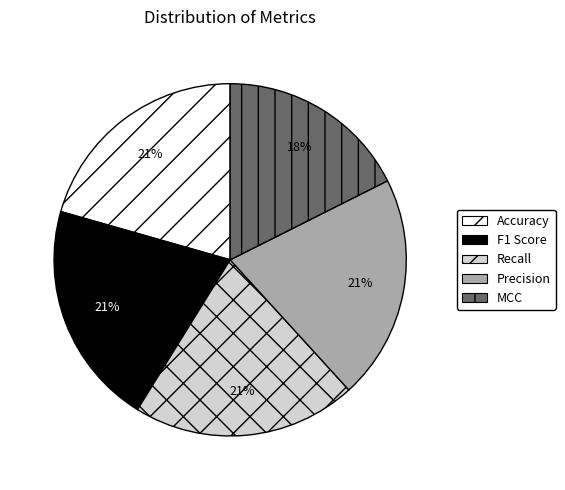

Does F1 Score account for over 50% of the chart?

No